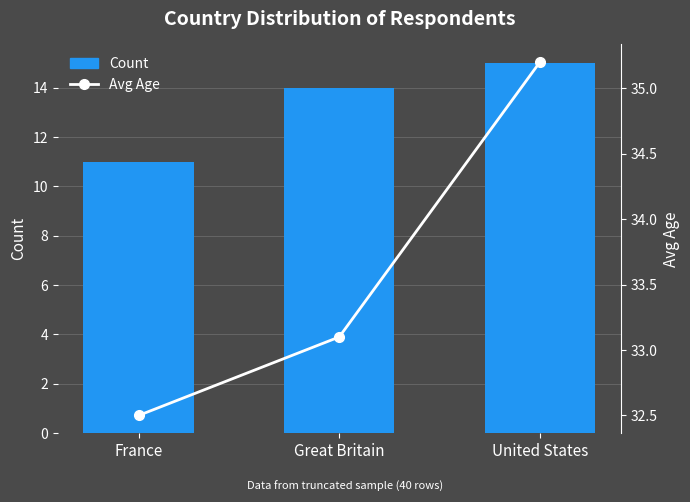

Read the Count value at Great Britain.

14.0